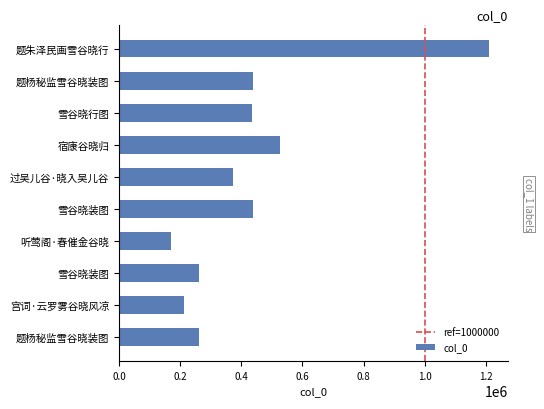

What is the minimum value shown in the chart?

169283